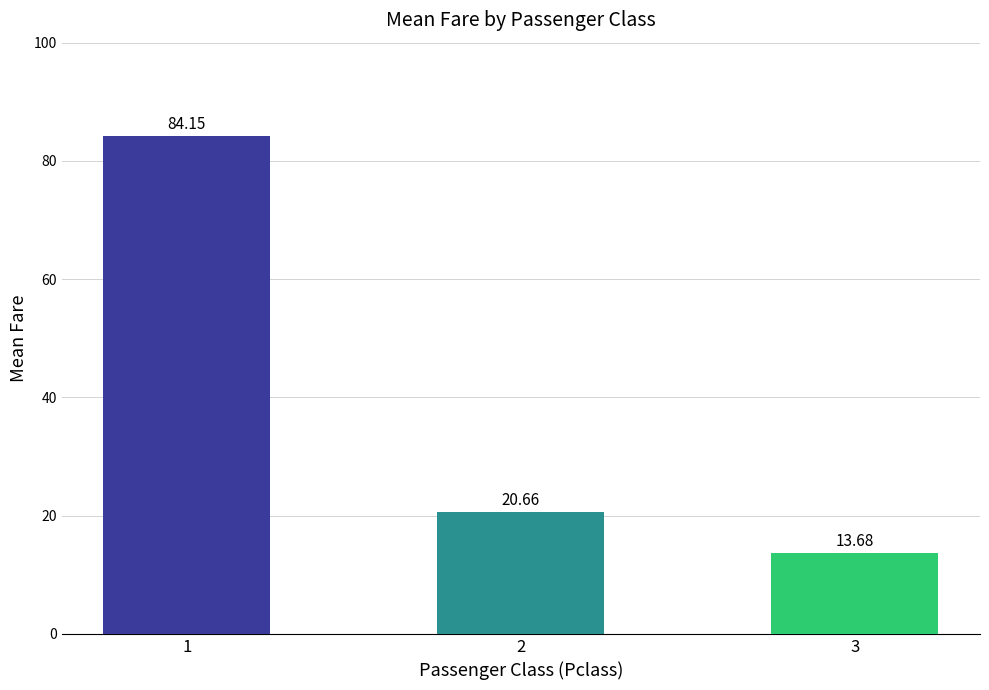

What is the sum of all values?

118.5